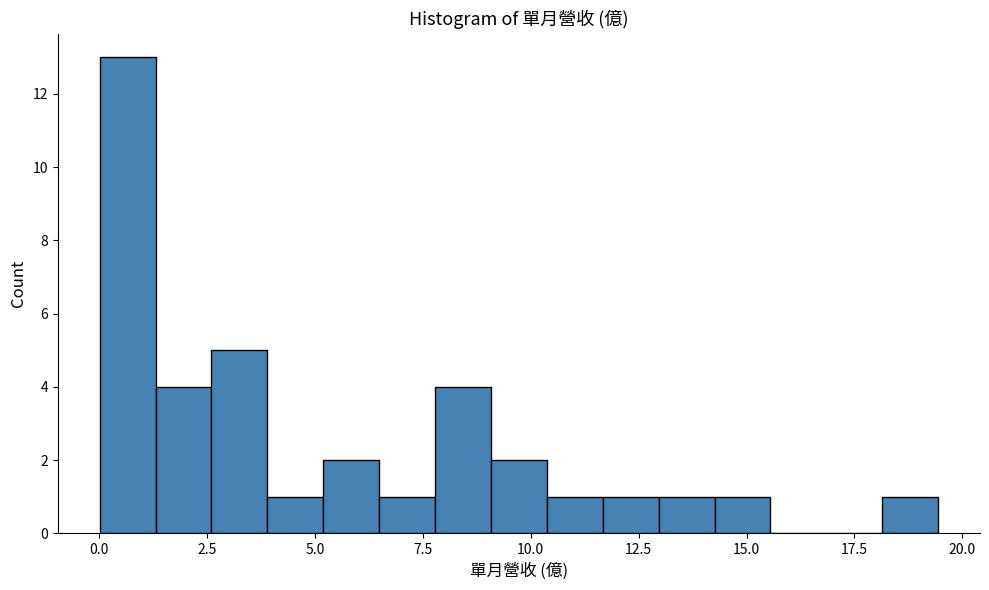

Around what value on the x-axis is the tallest bar? Give the approximate position of its centre, as read against the axis.

0.5